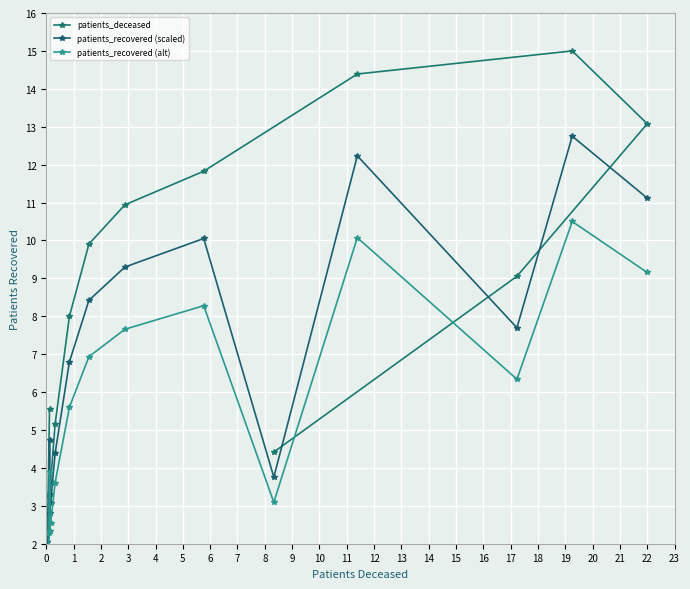

Reading right to left, list all the values displayed in this chart.

patients_deceased: 4.4	9.1	13.1	15.0	14.4	11.8	10.9	9.9	8.0	5.2	3.6	3.3	3.3	2.4	1.4	5.6
patients_recovered (scaled): 11.1	12.8	7.7	12.2	3.8	10.1	9.3	8.4	6.8	4.4	3.1	2.8	4.7	2.8	1.2	2.0
patients_recovered (alt): 9.2	10.5	6.3	10.1	3.1	8.3	7.7	6.9	5.6	3.6	2.5	2.3	3.9	2.3	1.0	1.7